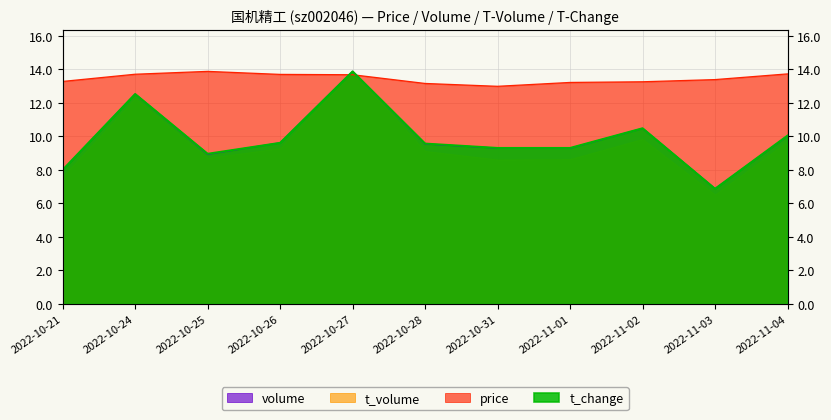

Read the price value at 2022-10-31.

13.0